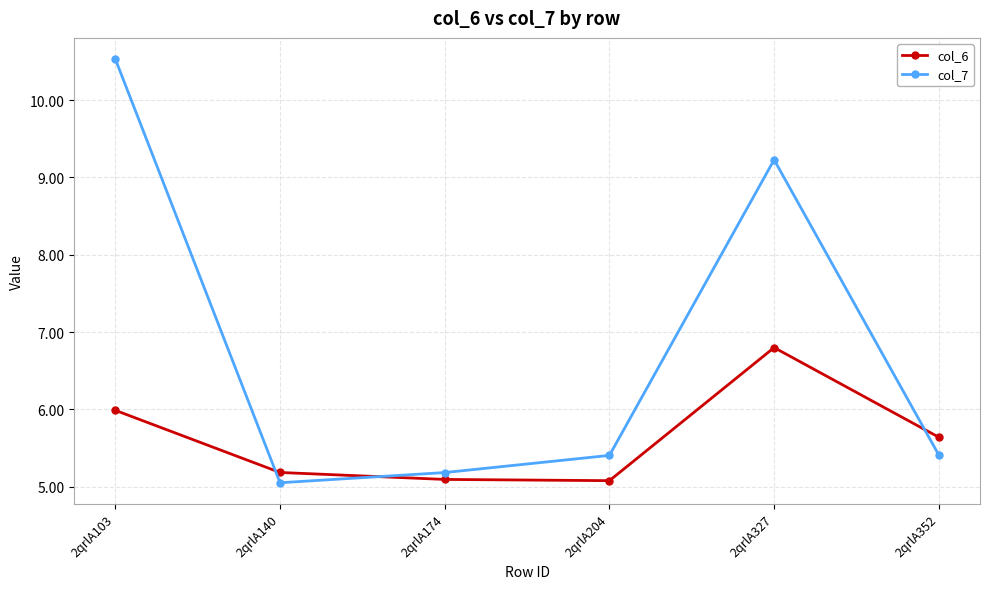

Is it true that col_7 equals 5.4 at 2qrlA352?

True